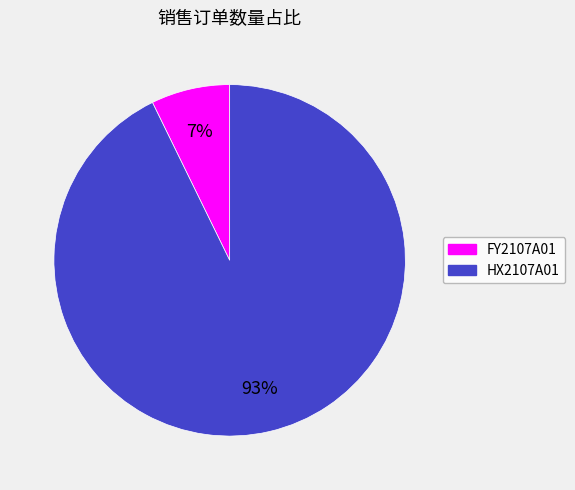

Rank the categories by value from highest to lowest.

HX2107A01, FY2107A01